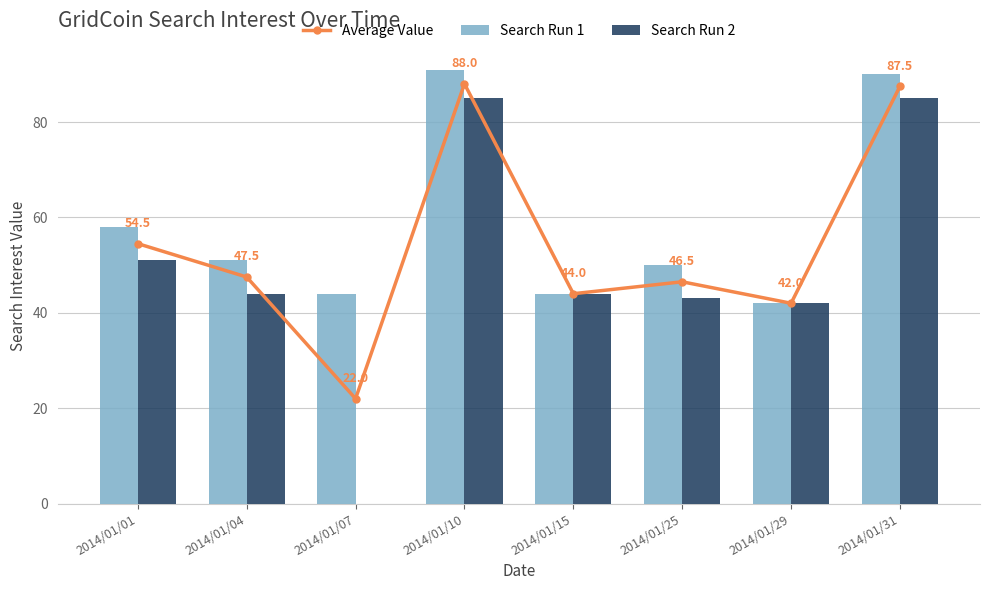

Reading left to right, list all the values displayed in this chart.

Average Value: 54.5	47.5	22.0	88.0	44.0	46.5	42.0	87.5
Search Run 1: 58.0	51.0	44.0	91.0	44.0	50.0	42.0	90.0
Search Run 2: 51.0	44.0	0.0	85.0	44.0	43.0	42.0	85.0